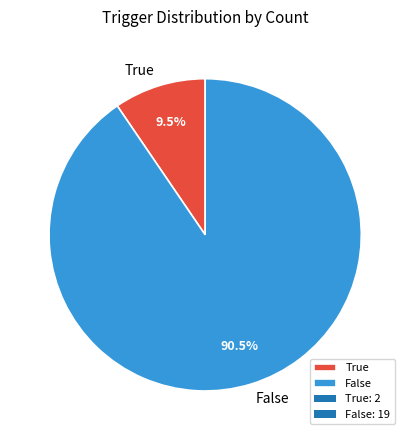

Which slice is the smallest?

True